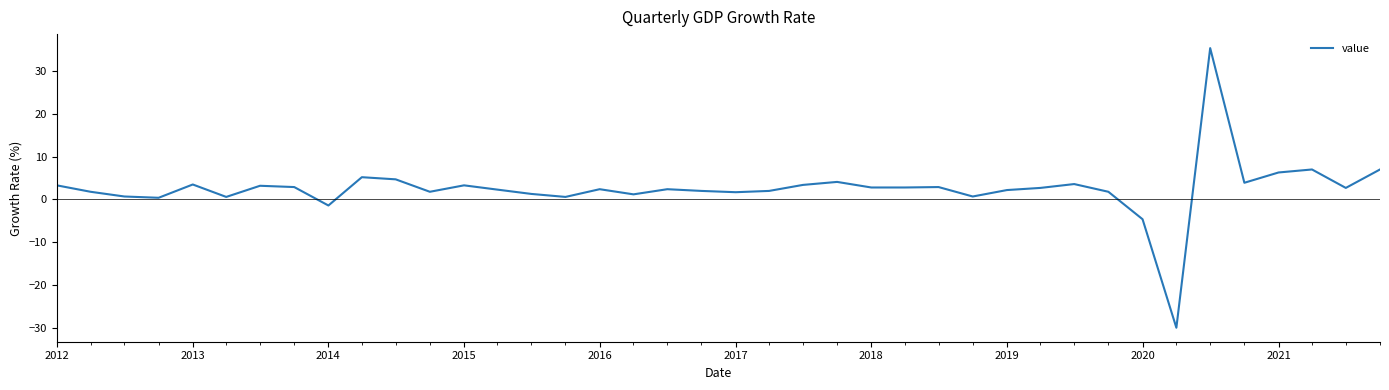

What is the smallest value displayed?

-29.9